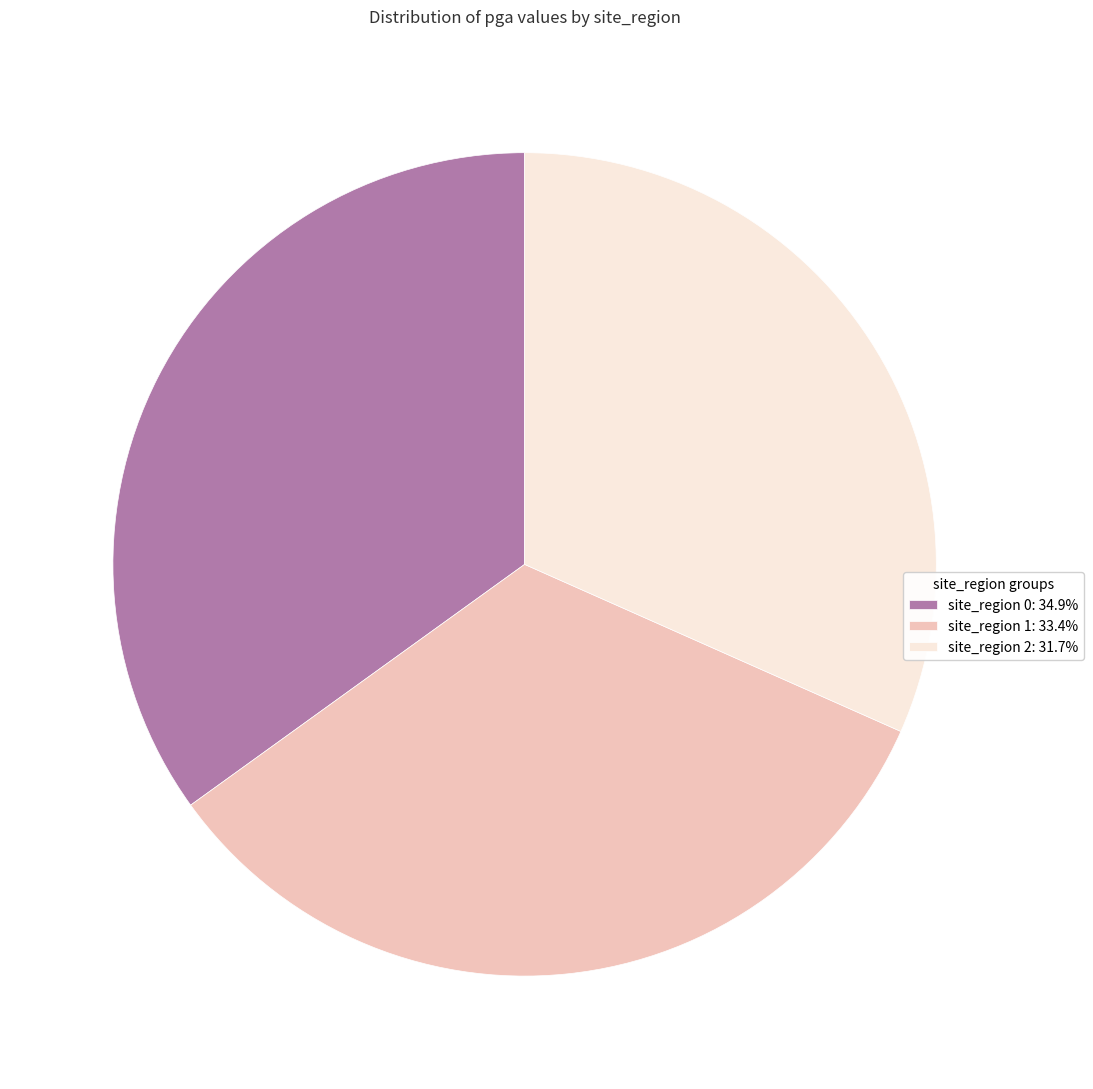

Do site_region 1: 33.4% and site_region 2: 31.7% together represent more than half of the pie?

Yes